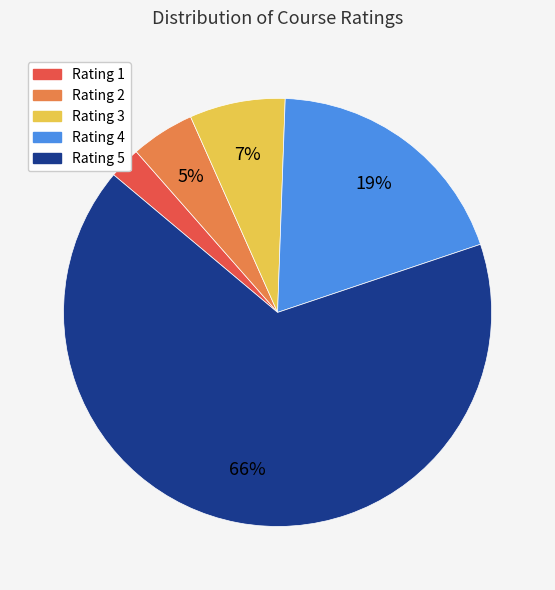

Approximately how many times larger is the value at Rating 3 compared to Rating 4?

0.4